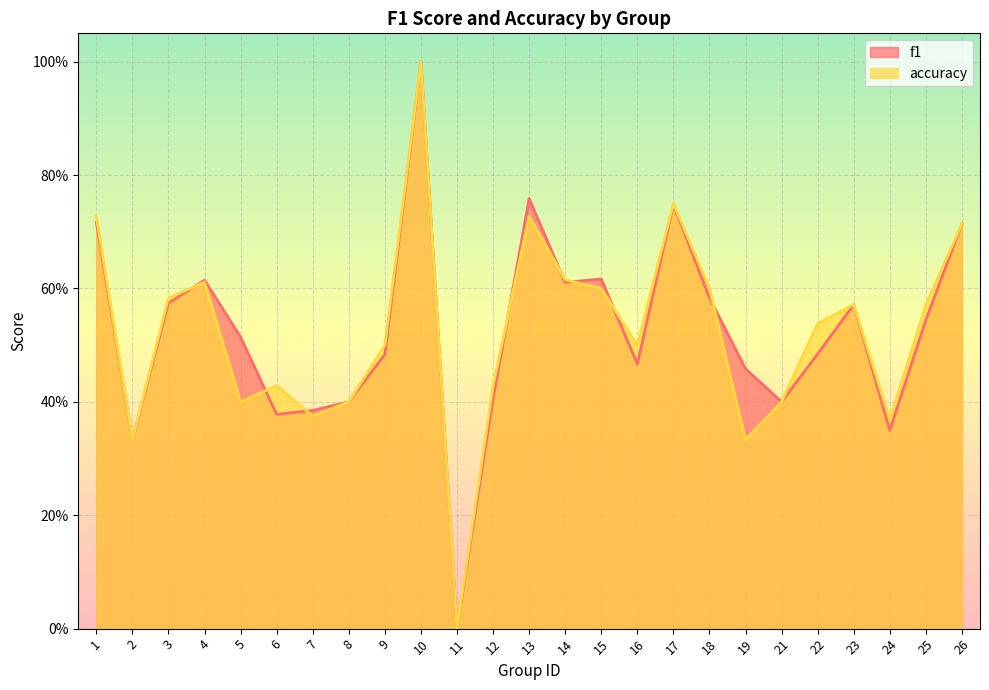

Reading left to right, extract all data points from this chart.

f1: 1=0.7	2=0.3	3=0.6	4=0.6	5=0.5	6=0.4	7=0.4	8=0.4	9=0.5	10=1.0	11=0.0	12=0.4	13=0.8	14=0.6	15=0.6	16=0.5	17=0.7	18=0.6	19=0.5	21=0.4	22=0.5	23=0.6	24=0.3	25=0.5	26=0.7
accuracy: 1=0.7	2=0.3	3=0.6	4=0.6	5=0.4	6=0.4	7=0.4	8=0.4	9=0.5	10=1.0	11=0.0	12=0.4	13=0.7	14=0.6	15=0.6	16=0.5	17=0.8	18=0.6	19=0.3	21=0.4	22=0.5	23=0.6	24=0.4	25=0.6	26=0.7